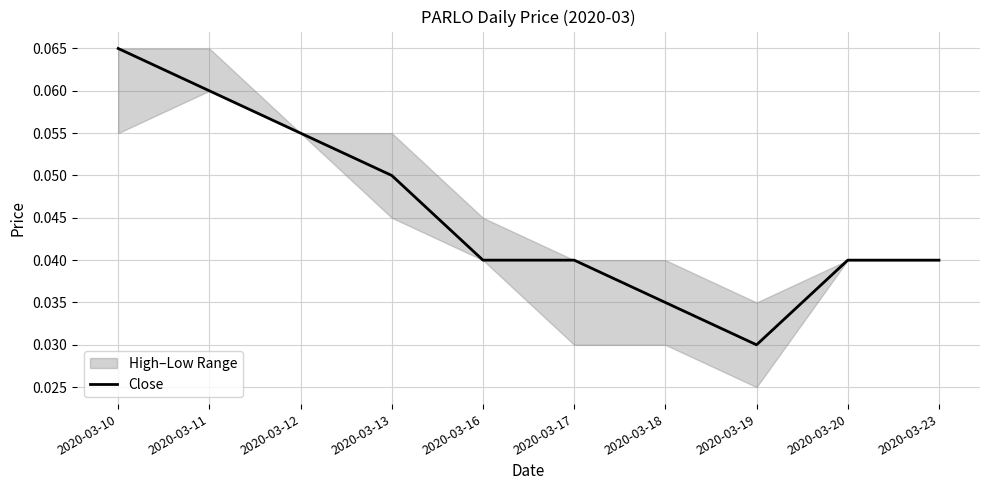

Rank the categories by value from highest to lowest.

2020-03-10, 2020-03-11, 2020-03-12, 2020-03-13, 2020-03-16, 2020-03-17, 2020-03-20, 2020-03-23, 2020-03-18, 2020-03-19